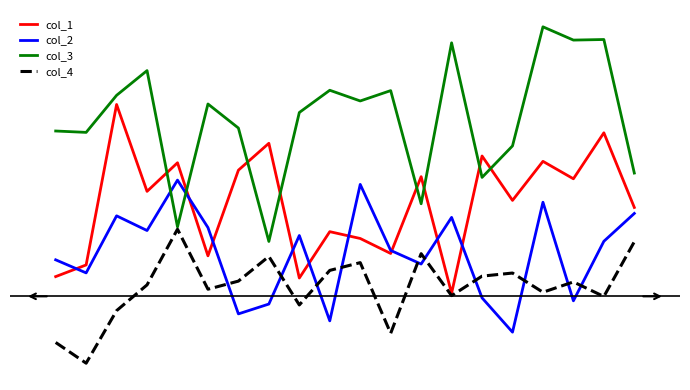

Rank the series by their average value, from lowest to highest.

col_4, col_2, col_1, col_3